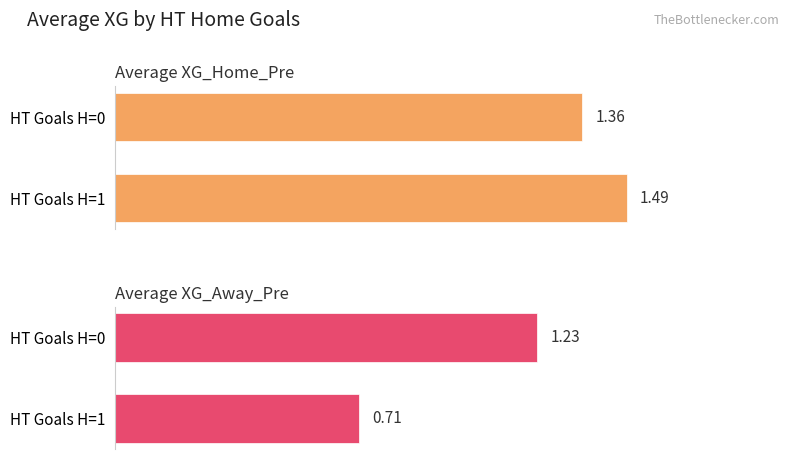

What is the sum of all Average XG_Home_Pre values?

2.9